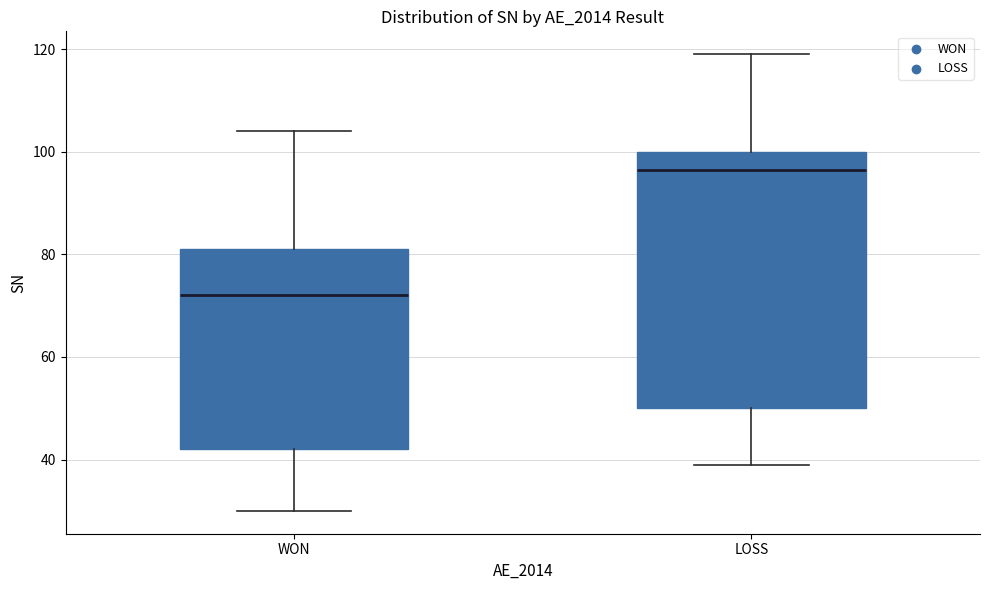

Comparing the boxes themselves (not the whiskers), which one is the tallest?

LOSS